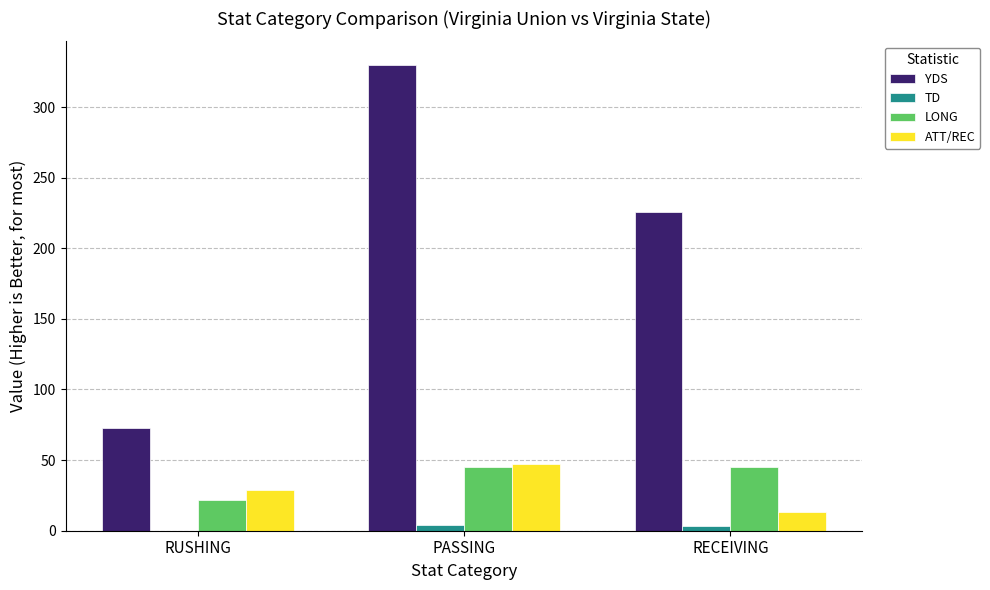

How many groups of bars are there?

3